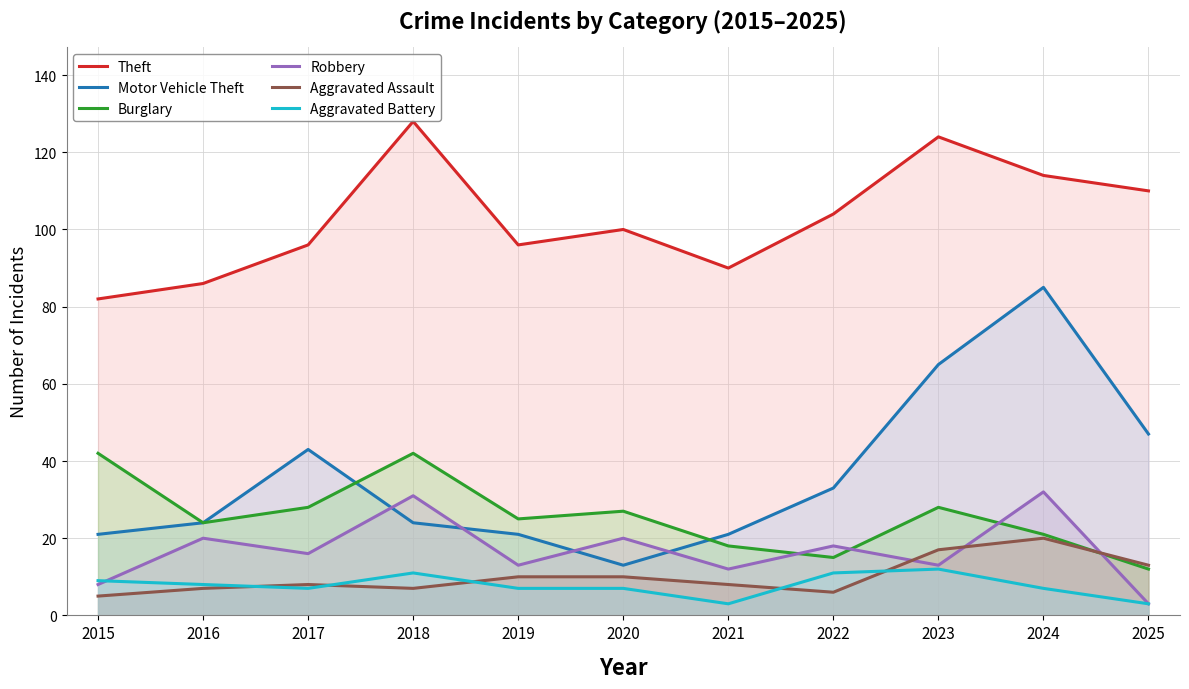

How many lines are shown in the chart?

6